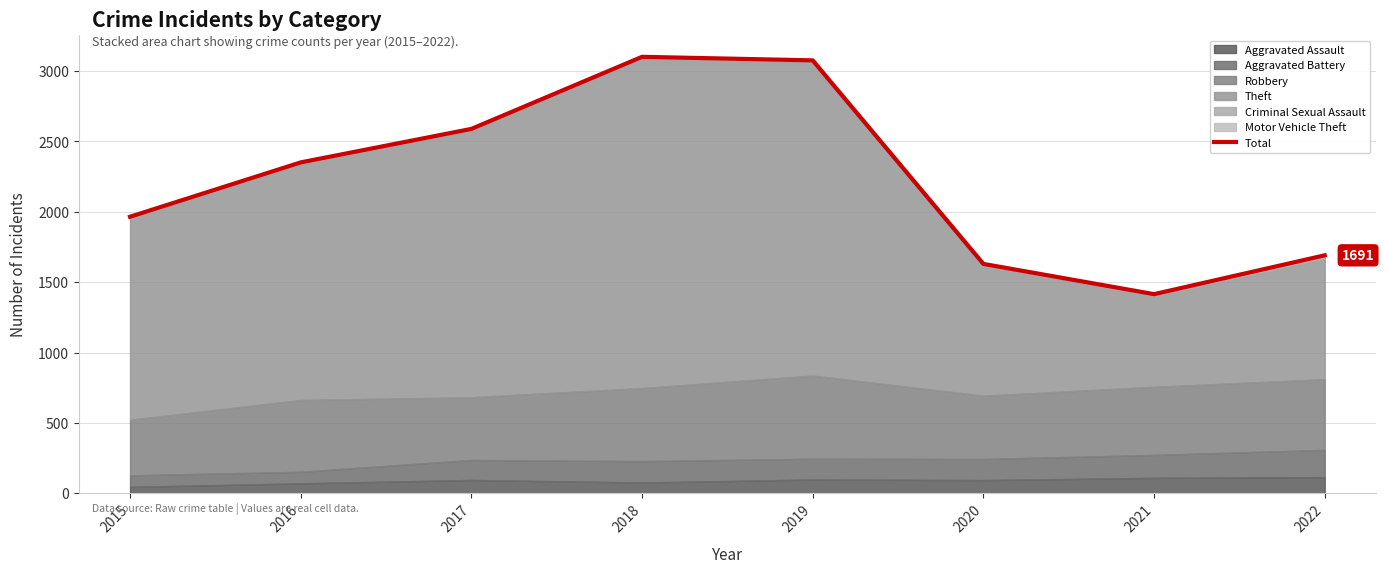

What is the difference between the maximum and minimum values?

1686